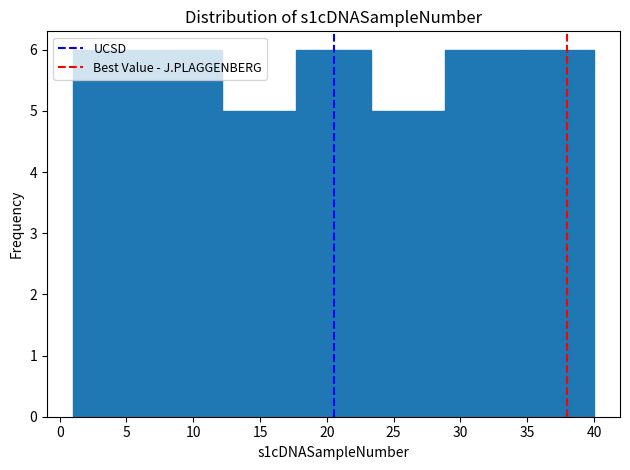

How tall is the bar that spans 23.5 to 29.0 on the x-axis? Neither the bar edges nor the heights are printed on the chart, so give them approximately, as read against the axes.

5